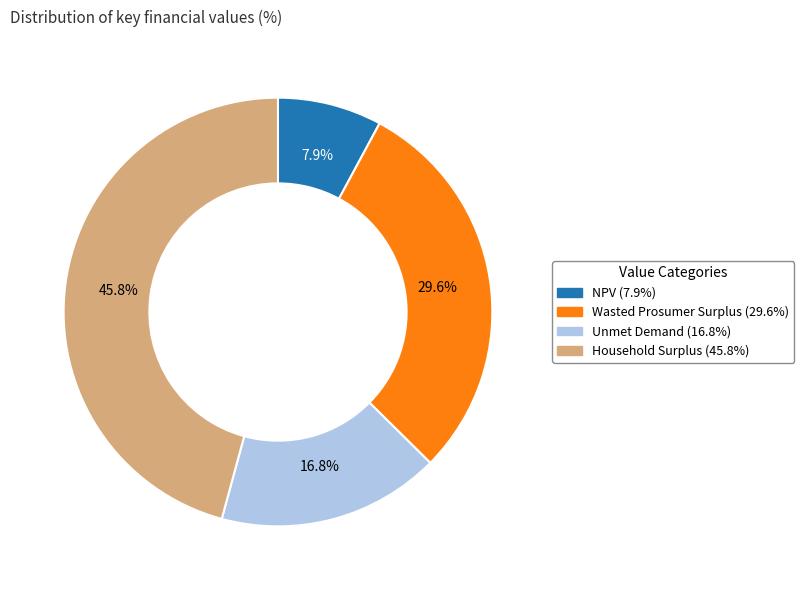

What percentage is the Household Surplus slice, to the nearest percent?

46%